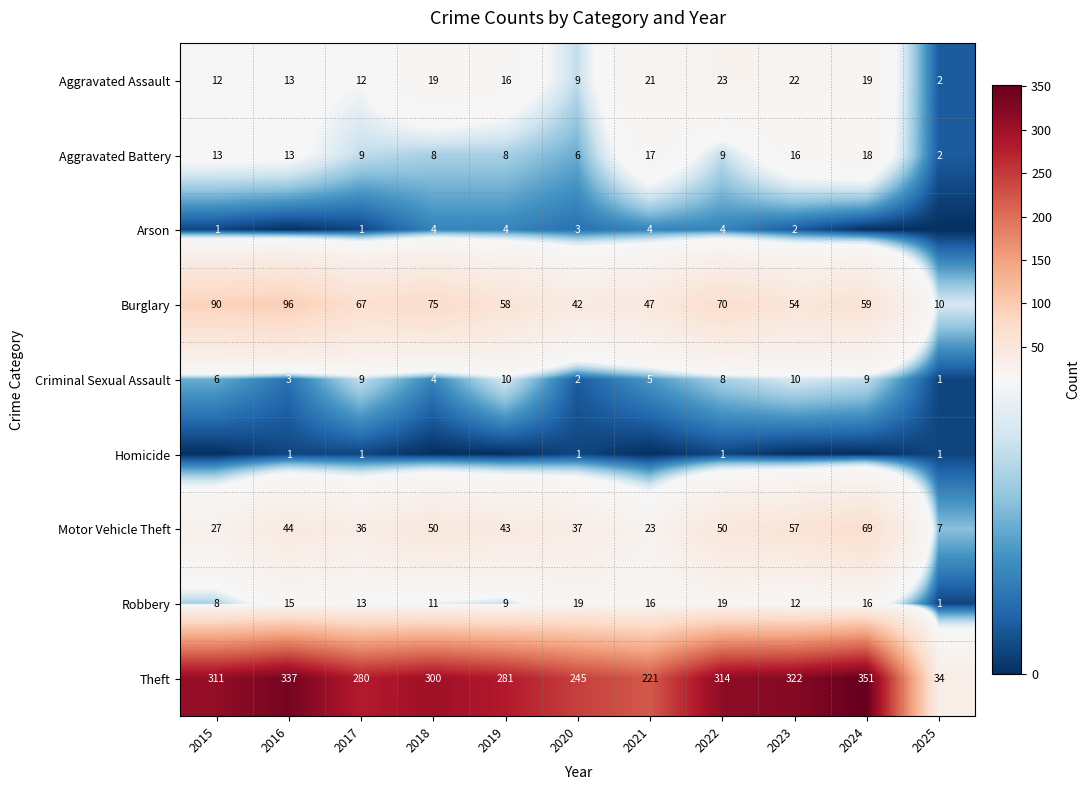

Is it true that Burglary equals 124 at 2015?

False